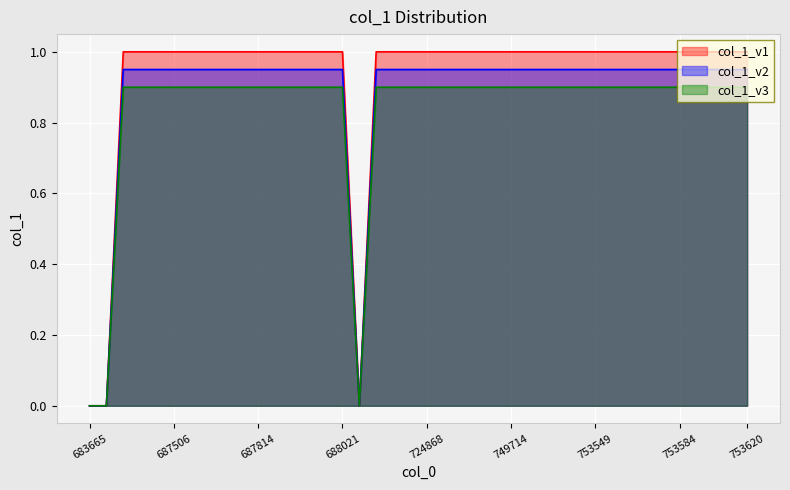

Count the number of data series in this chart.

3